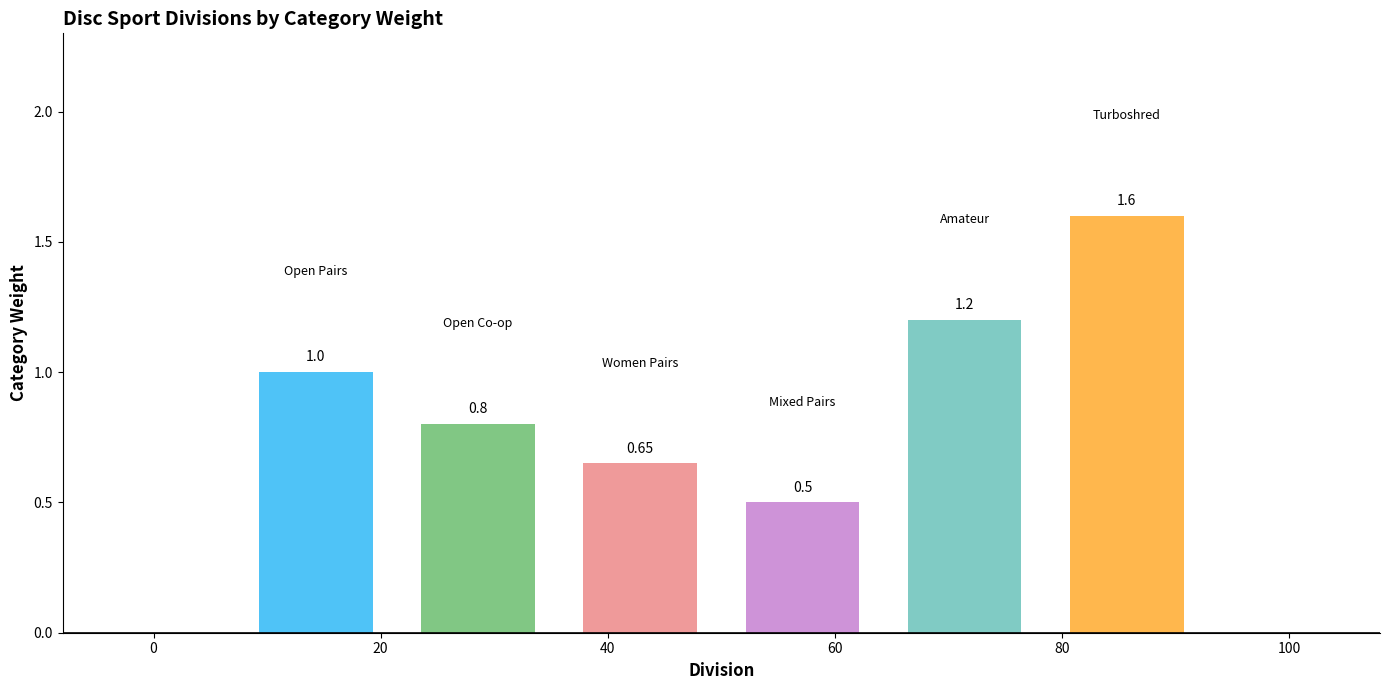

Rank the categories by value from lowest to highest.

Mixed Pairs, Women Pairs, Open Co-op, Open Pairs, Amateur, Turboshred